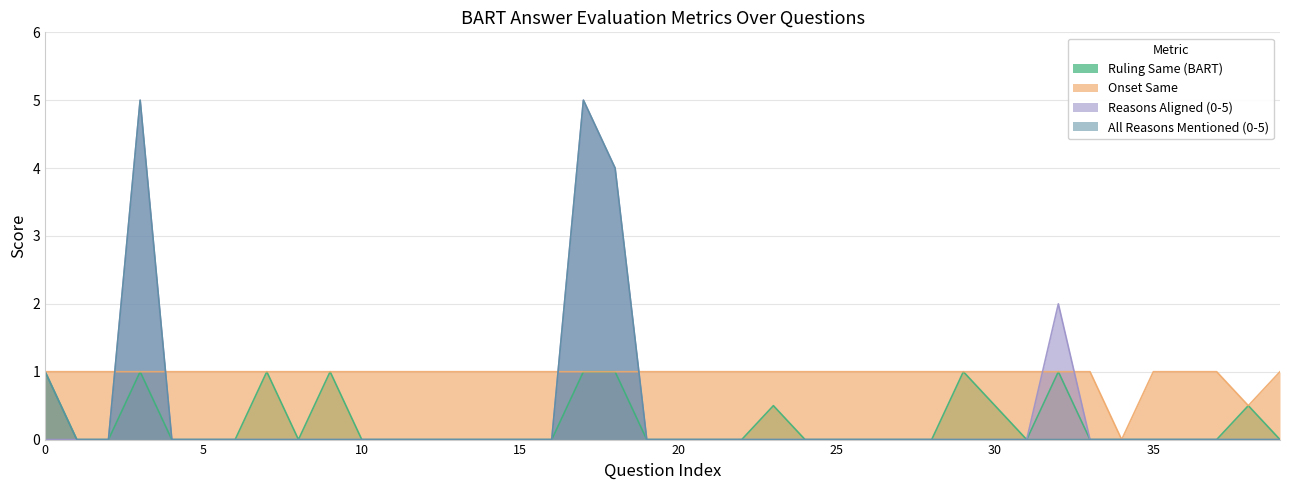

Is it true that Reasons Aligned (0-5) equals 0.0 at 12?

True